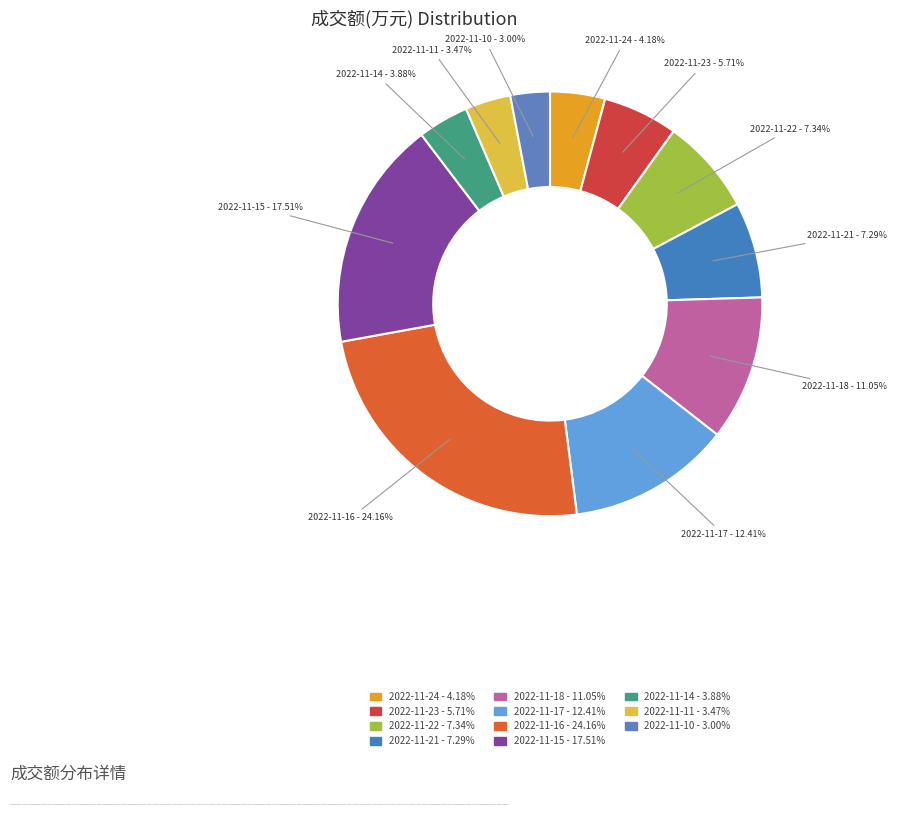

Rank the categories by value from lowest to highest.

2022-11-10, 2022-11-11, 2022-11-14, 2022-11-24, 2022-11-23, 2022-11-21, 2022-11-22, 2022-11-18, 2022-11-17, 2022-11-15, 2022-11-16